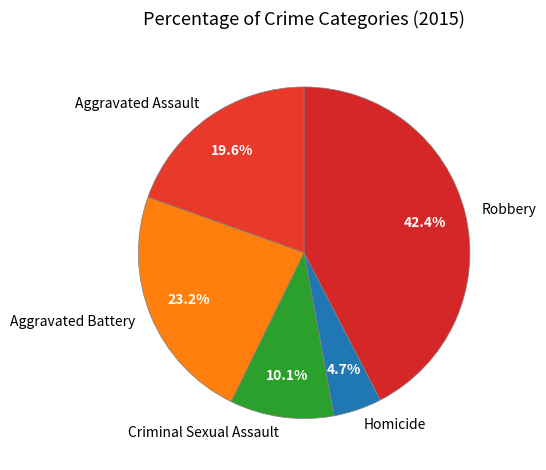

What is the ratio of the value at Aggravated Assault to the value at Criminal Sexual Assault?

1.9